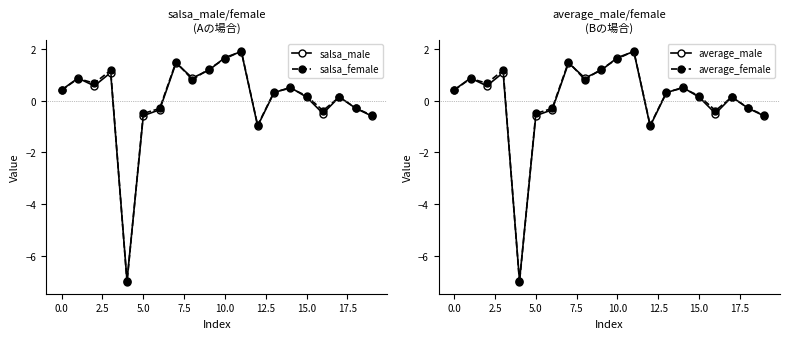

What is the difference between the salsa_female values at 0.0 and 5.0?

0.9